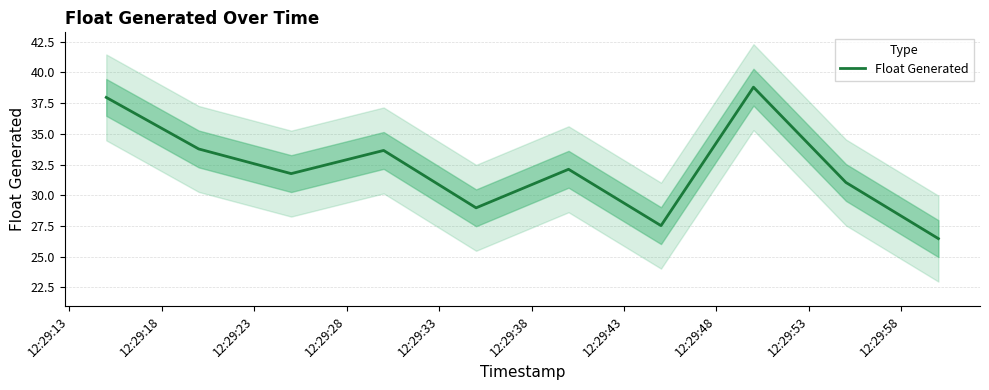

How many interior local valleys (lower than both neighbors) does the data have?

3